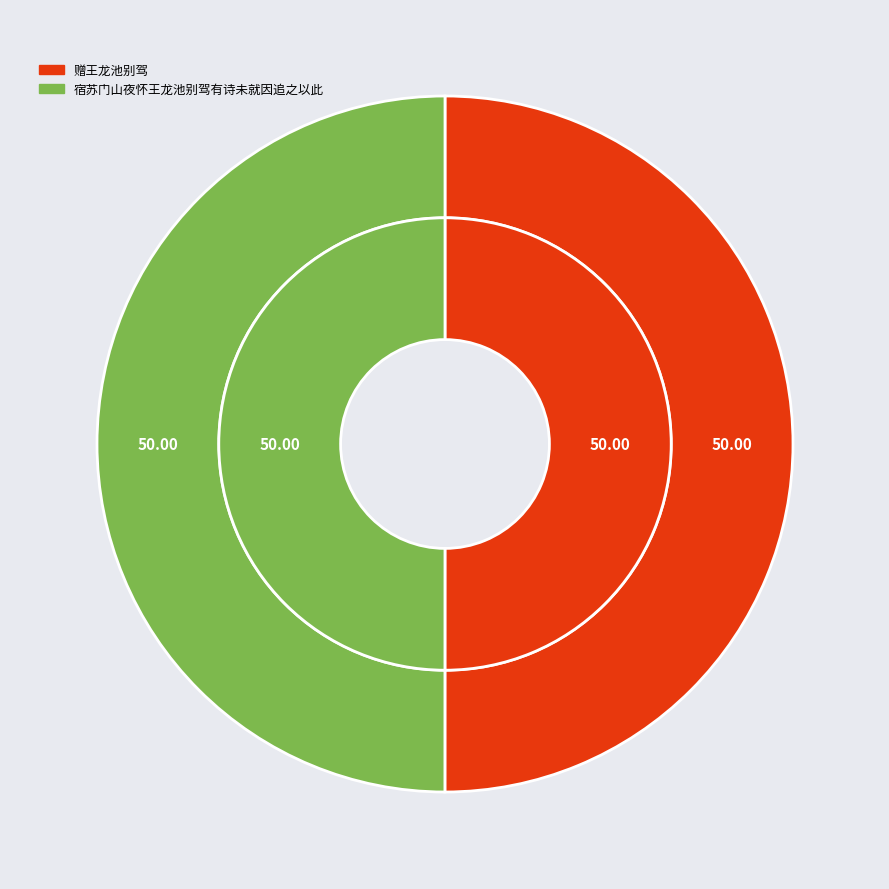

Combined, what portion of the pie is 赠王龙池别驾 and 宿苏门山夜怀王龙池别驾有诗未就因追之以此?

100.0%